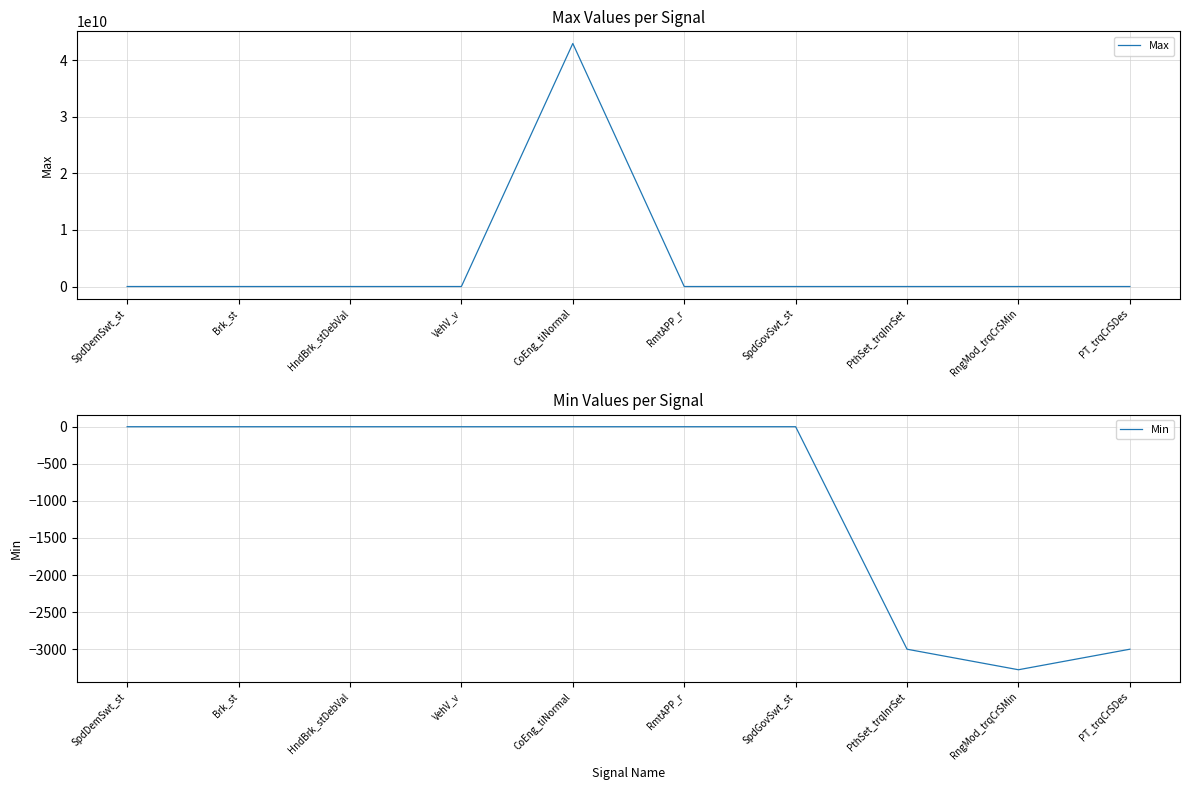

What is the average value of the Max series?

4294968336.5